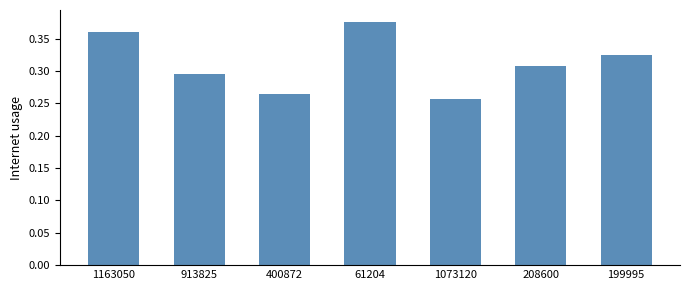

List the labels in order of value, largest first.

61204, 1163050, 199995, 208600, 913825, 400872, 1073120